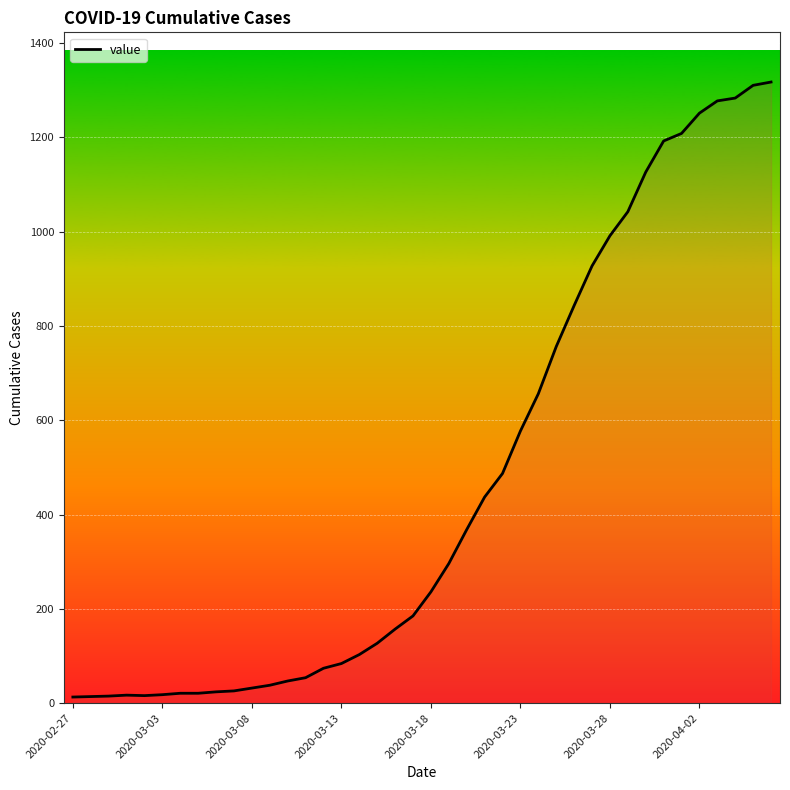

How many values are below 236?

20